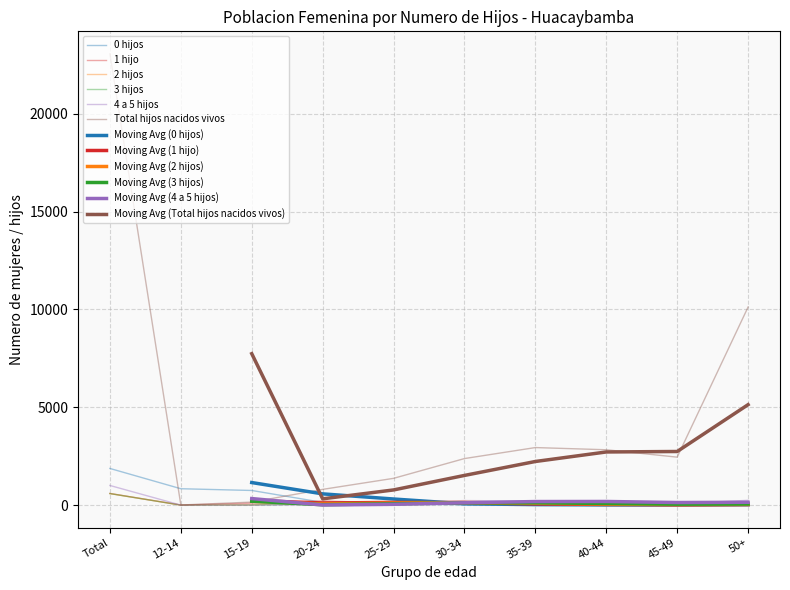

Between which two adjacent categories do 0 hijos and 3 hijos first intersect?

20-24 and 25-29